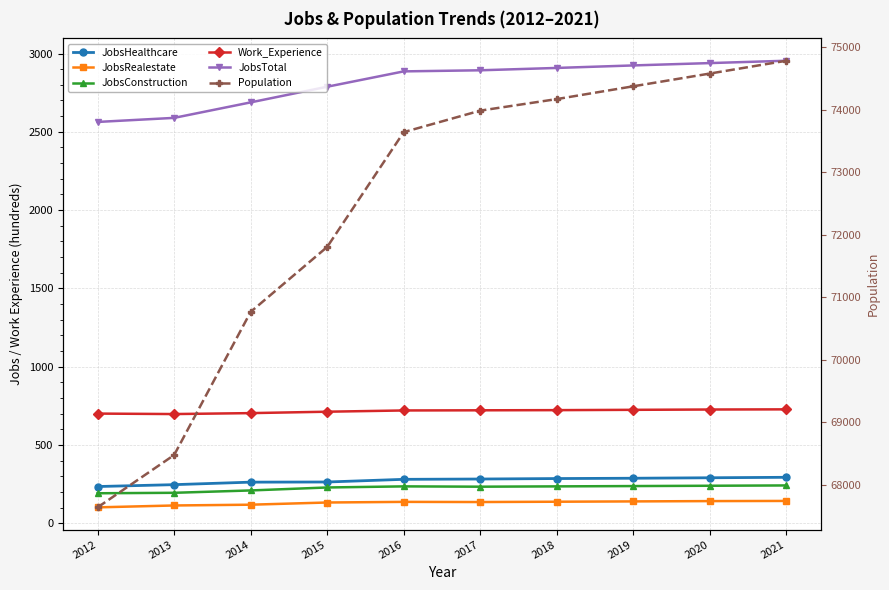

True or false: Work_Experience and JobsConstruction intersect in this chart.

False